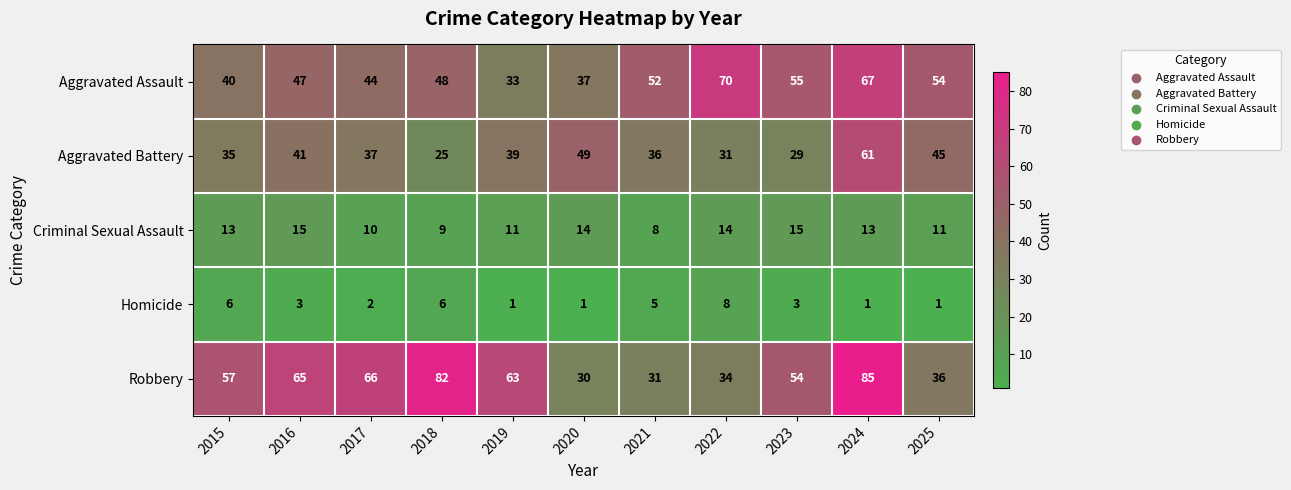

What is the sum of all Criminal Sexual Assault values?

133